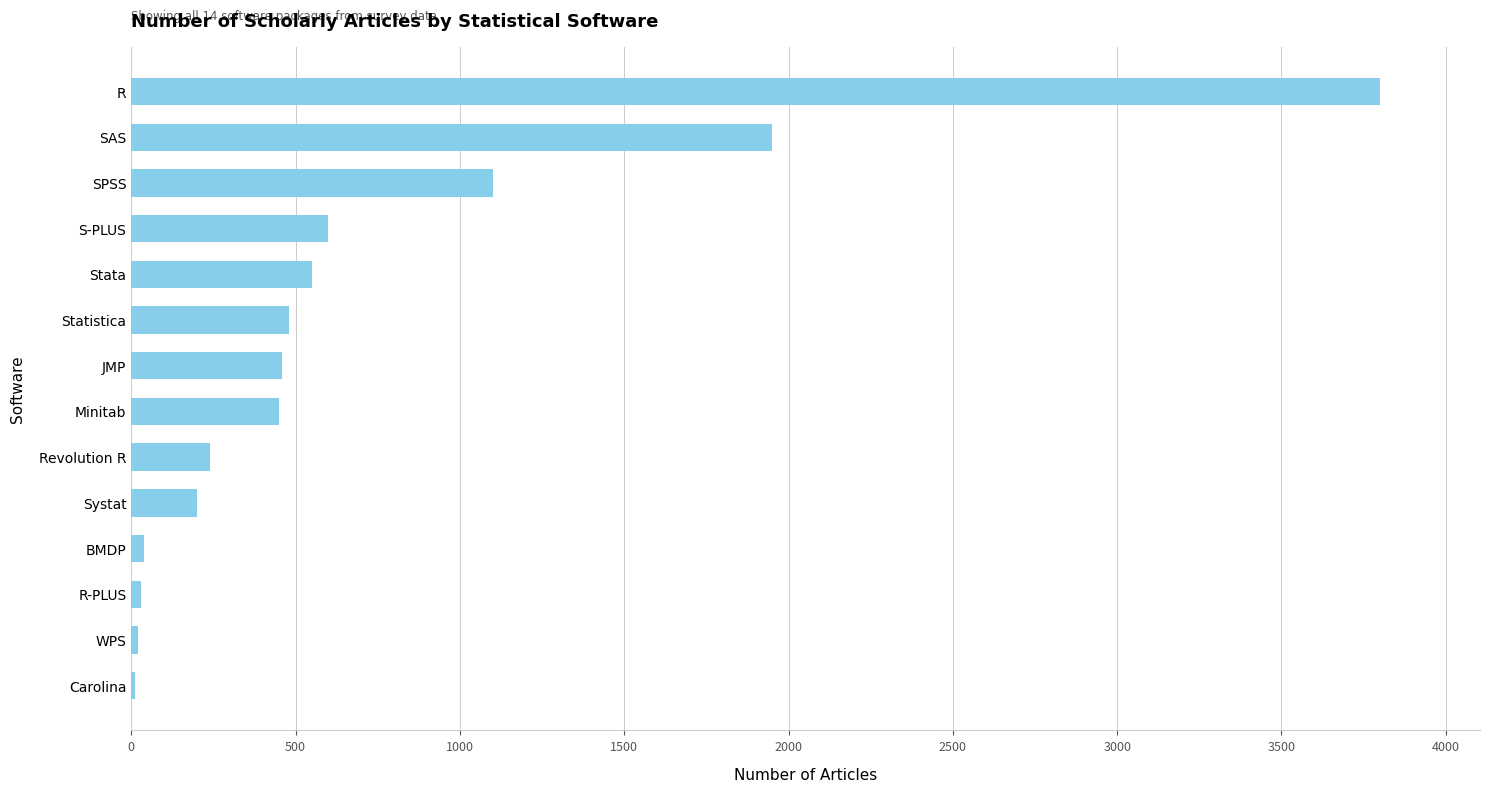

The value at SAS is 2548. True or false?

False